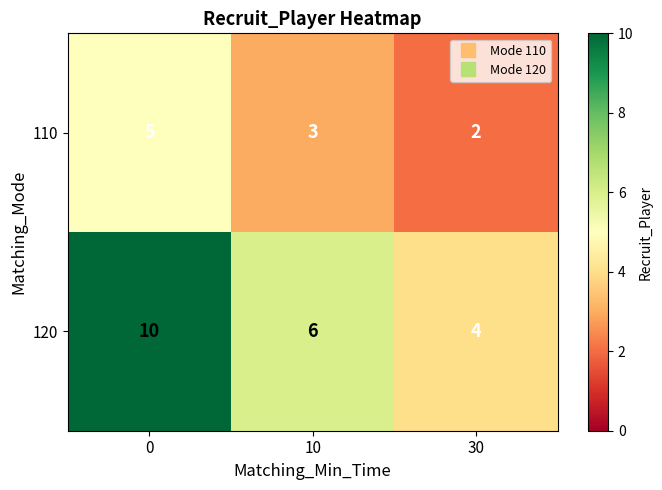

Between 10 and 30, which series saw the biggest shift?

120